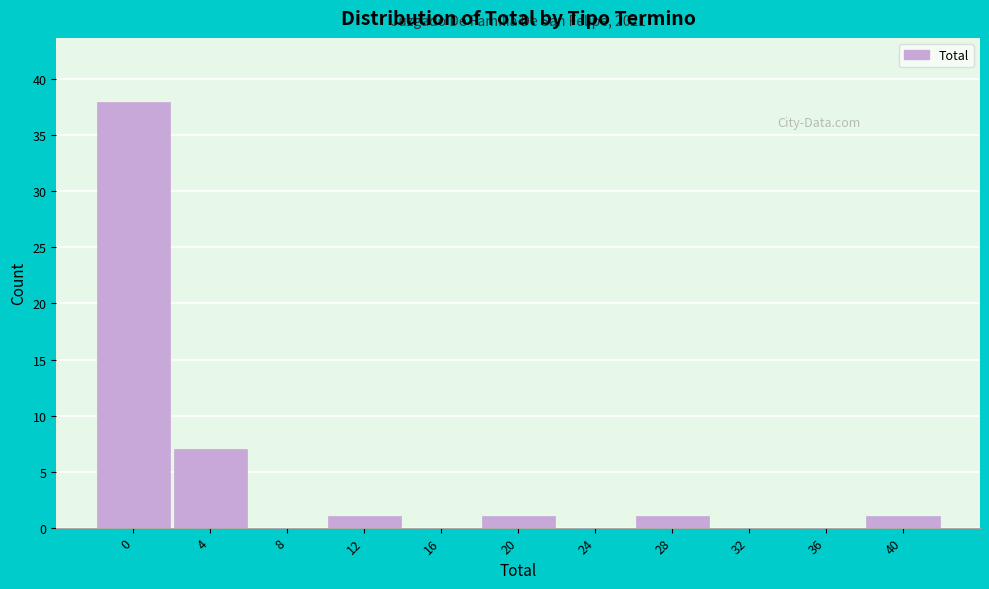

Reading left to right, list all the values displayed in this chart.

0=38	4=7	8=0	12=1	16=0	20=1	24=0	28=1	32=0	36=0	40=1